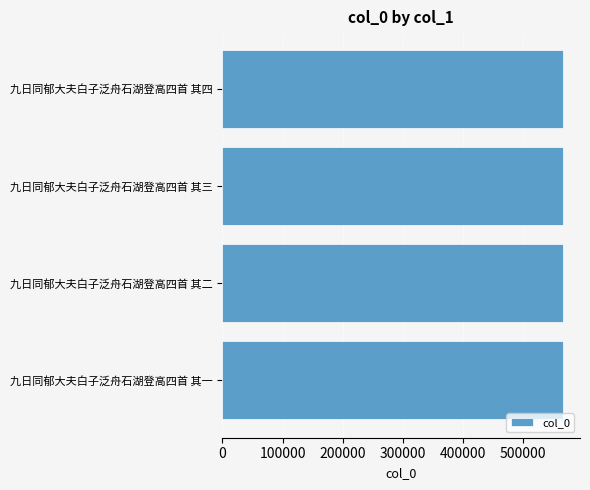

Read the value at 九日同郁大夫白子泛舟石湖登高四首 其二.

566384